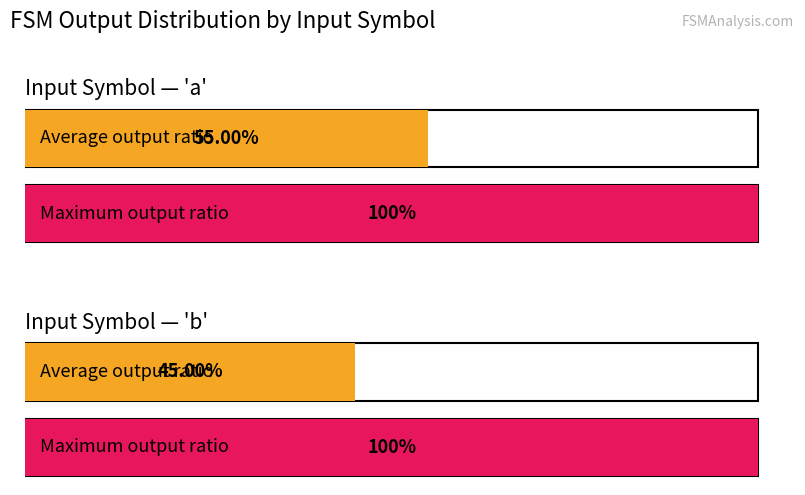

What is the maximum value for output_symbol (max per input)?

1.0